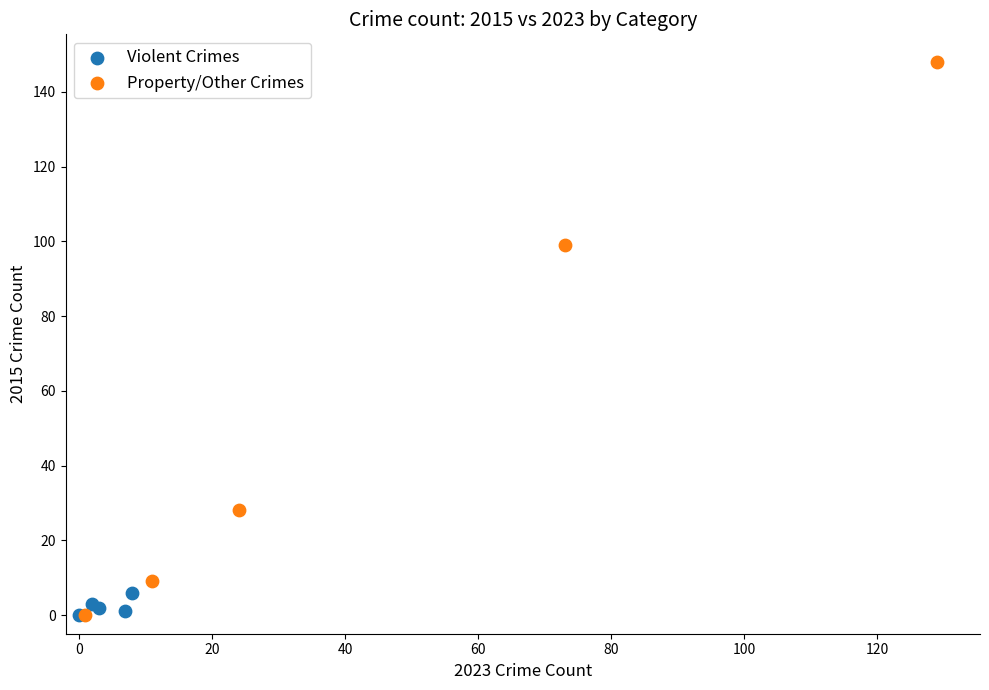

Which series has the widest spread of Y values?

Property/Other Crimes